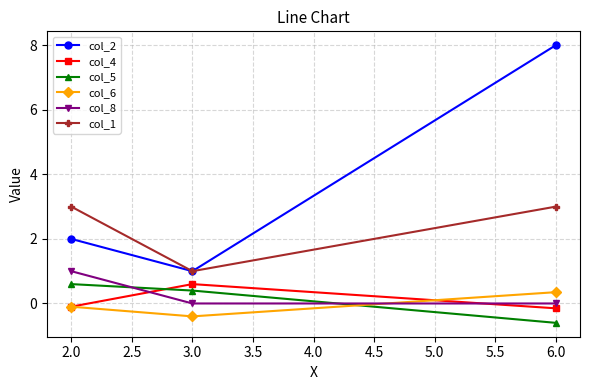

Is this an area chart (filled region under the line)?

No